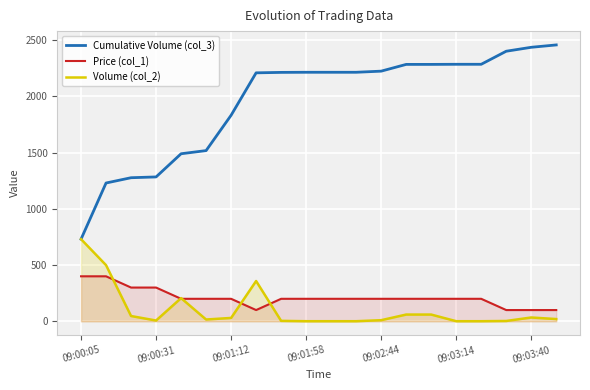

Which series has the widest spread of values?

Cumulative Volume (col_3)